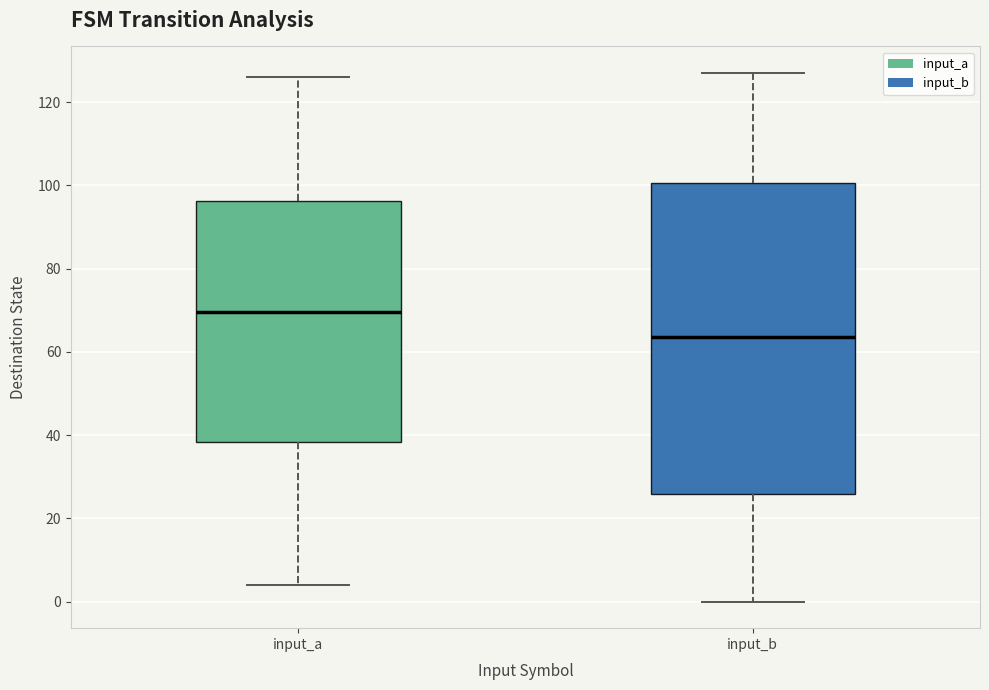

Reading left to right, transcribe this box plot: for each box, give where its median line is, the range the box spans, and where its two whiskers end, as read against the y-axis. The values are not printed on the chart, so give them approximately, as read against the axis.

input_a: median 70, box 38 to 96, whiskers 4 to 126
input_b: median 64, box 26 to 100, whiskers 0 to 128